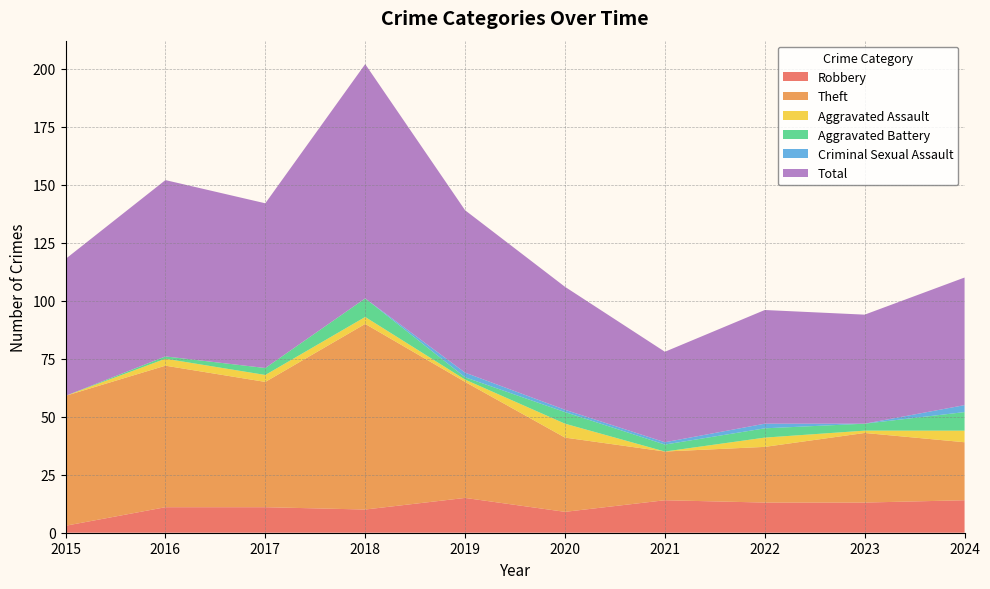

Reading left to right, what are all the values shown in this chart?

Robbery: 3	11	11	10	15	9	14	13	13	14
Theft: 56	61	54	80	50	32	21	24	30	25
Aggravated Assault: 0	3	3	3	1	6	0	4	1	5
Aggravated Battery: 0	1	3	8	1	5	3	4	3	8
Criminal Sexual Assault: 0	0	0	0	2	1	1	2	0	3
Total: 59	76	71	101	70	53	39	49	47	55